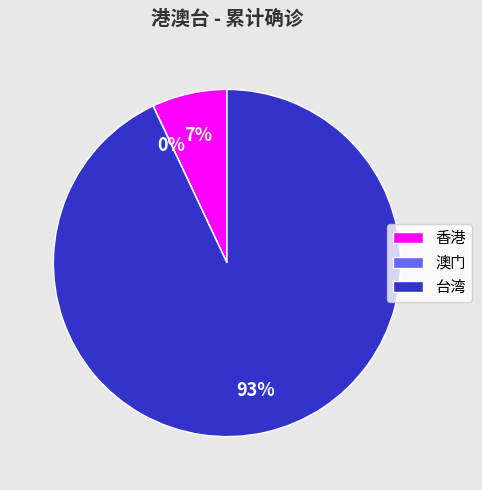

Is it true that 台湾 is 93% of the pie?

True